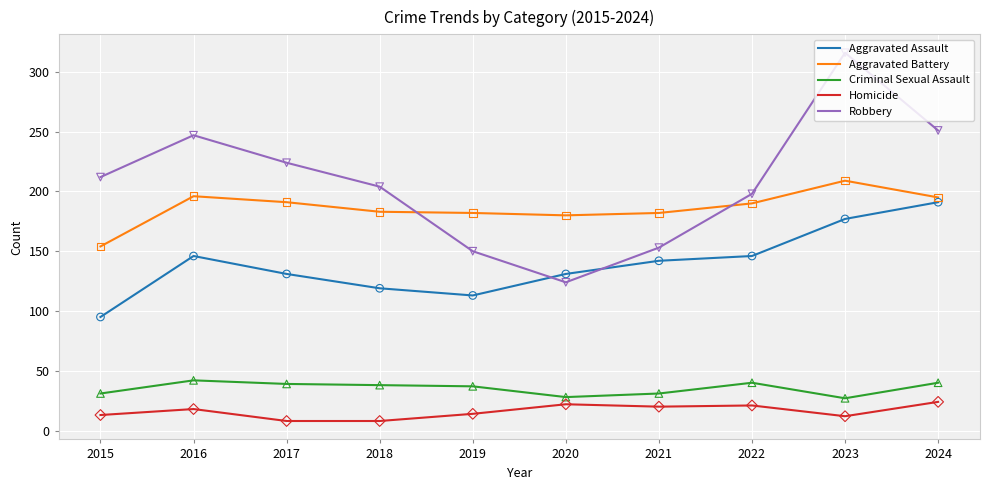

What is the total value across all series at 2018?

552